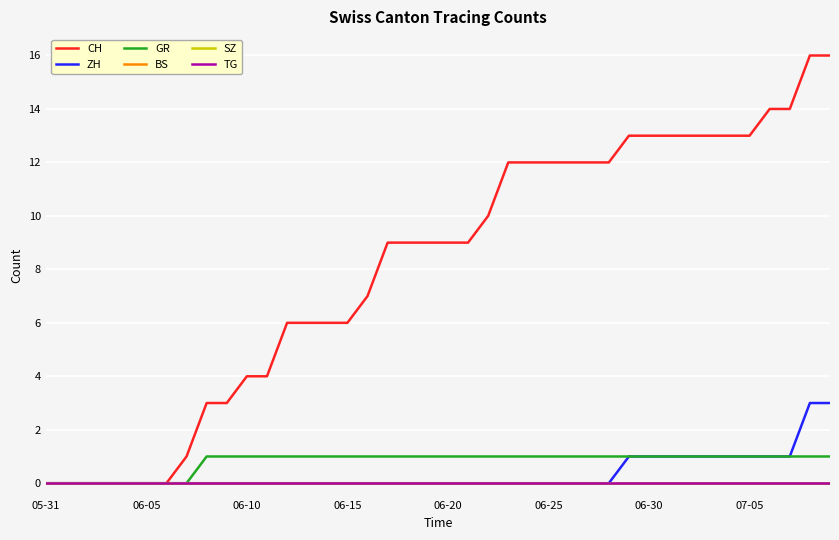

Which series has the largest total across all categories?

CH